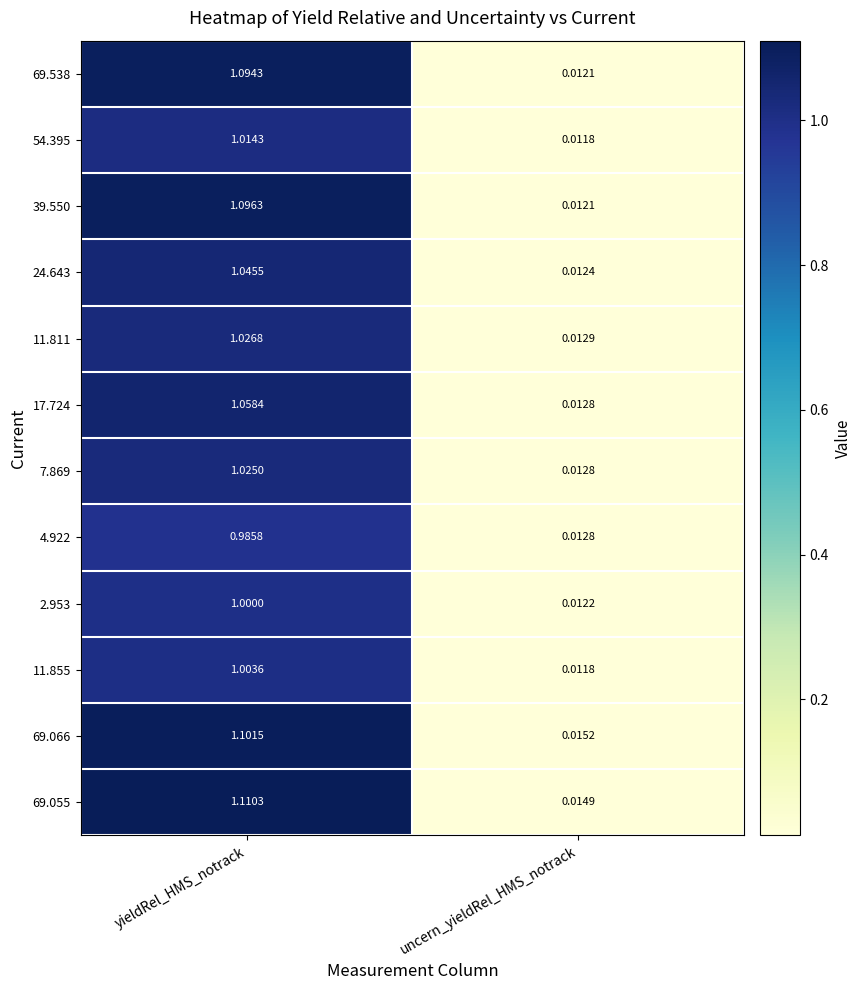

At which label does 17.724 reach its peak?

yieldRel_HMS_notrack